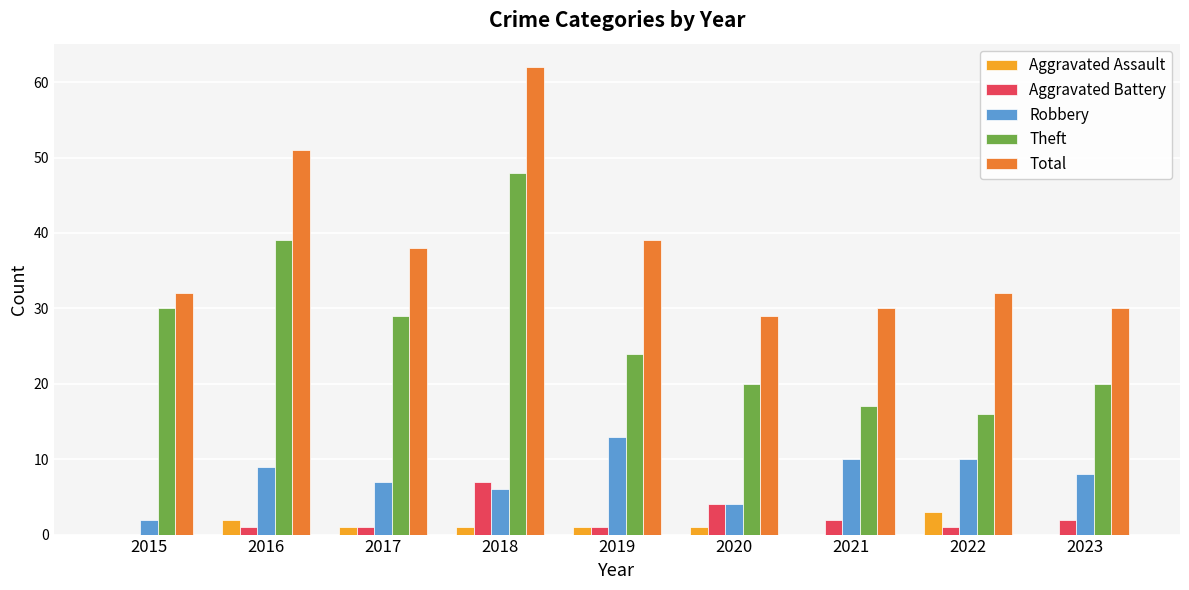

What is the maximum value for Aggravated Battery?

7